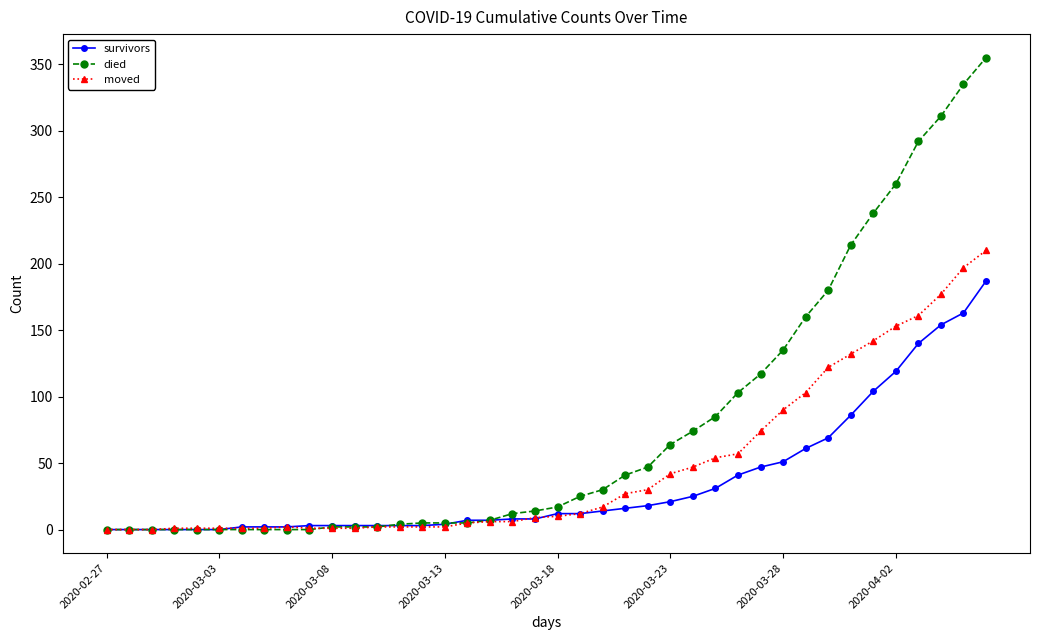

What is the maximum value shown in the chart?

355